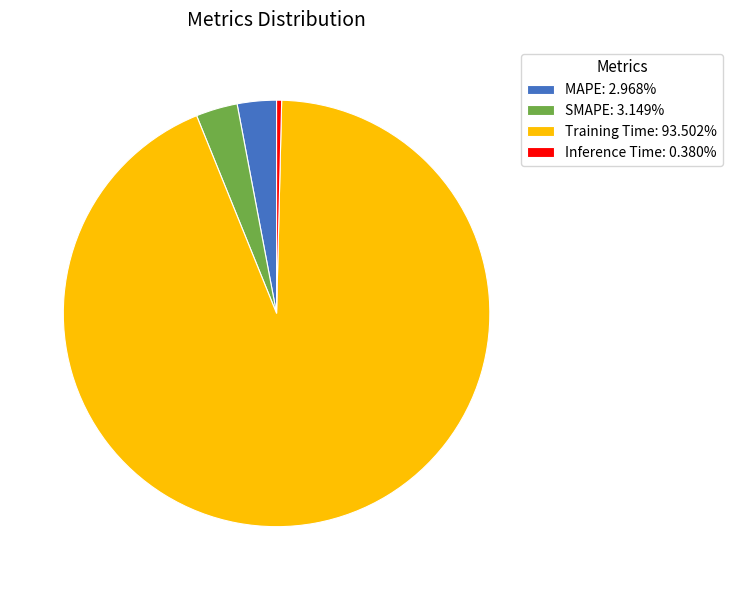

Is it true that SMAPE is 3% of the pie?

True